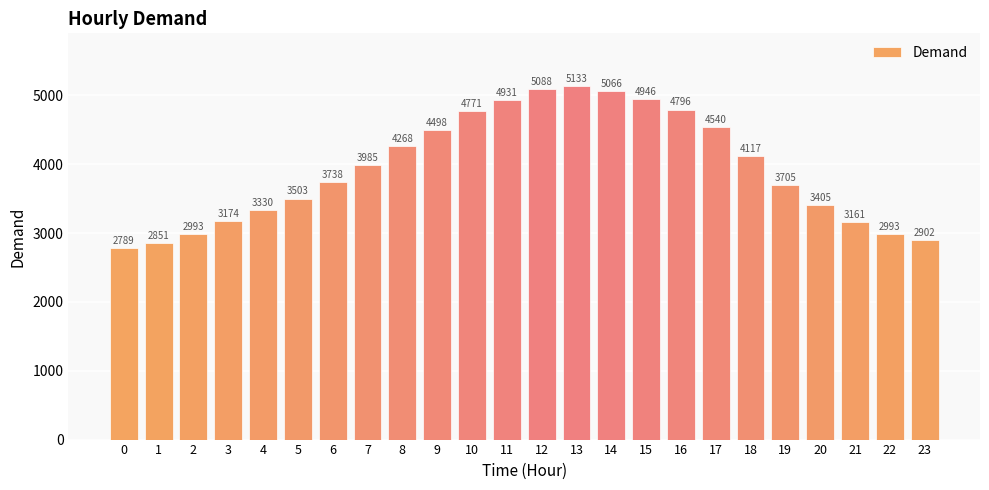

True or false: the data shows 3161 at 21.

True